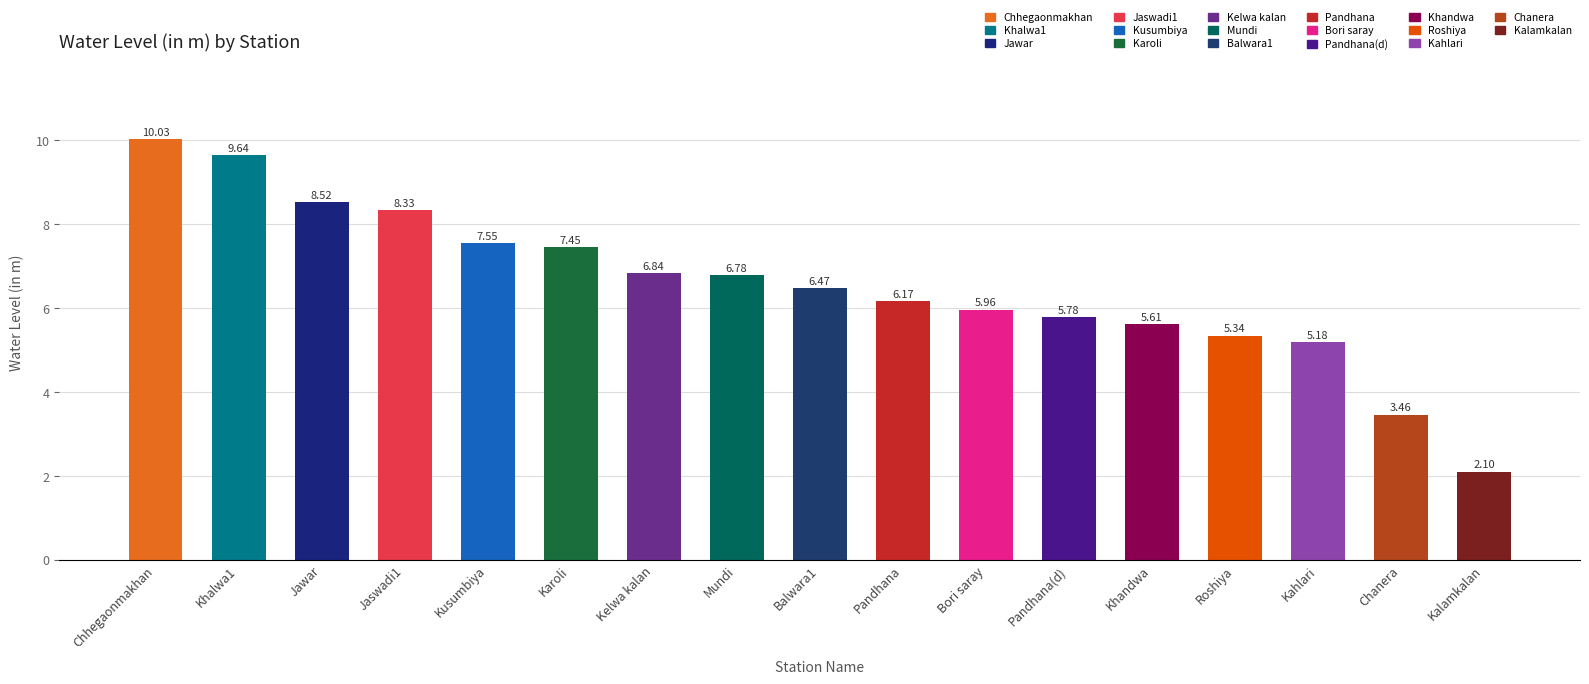

What is the approximate value at Pandhana?

6.2